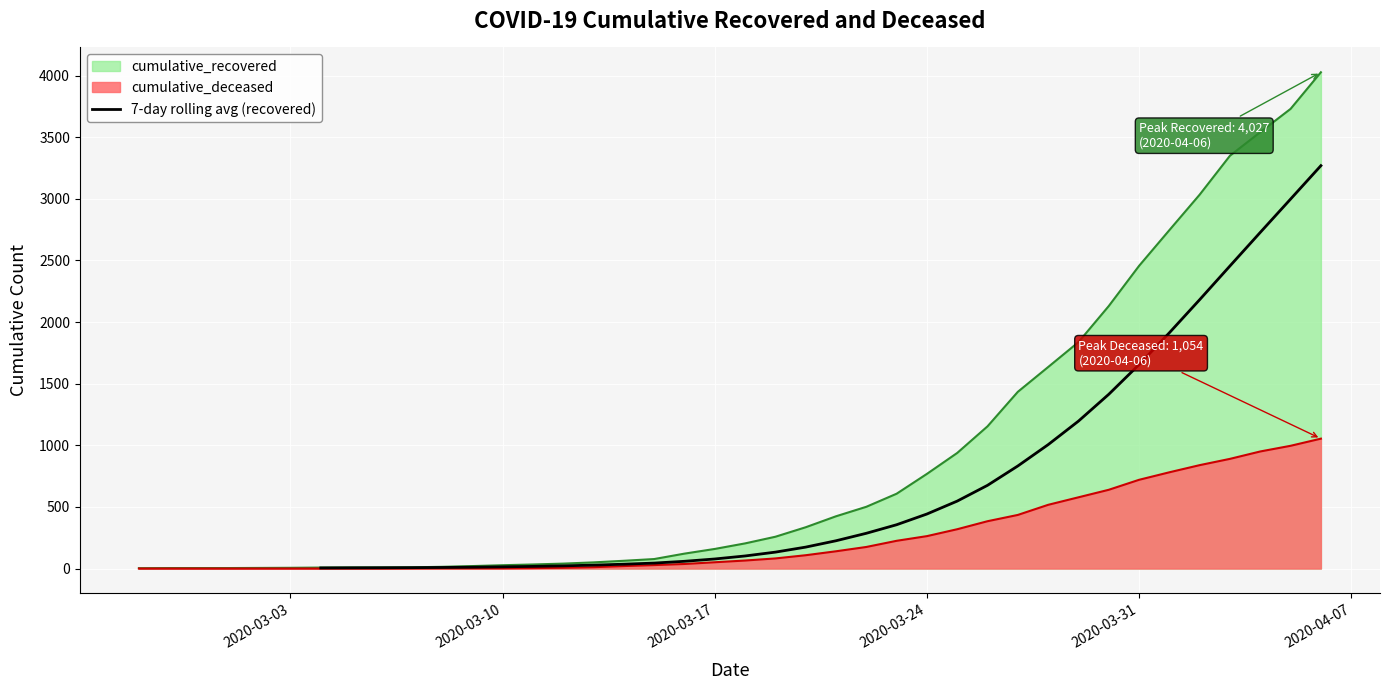

The value at 8 is 11.2. True or false?

False